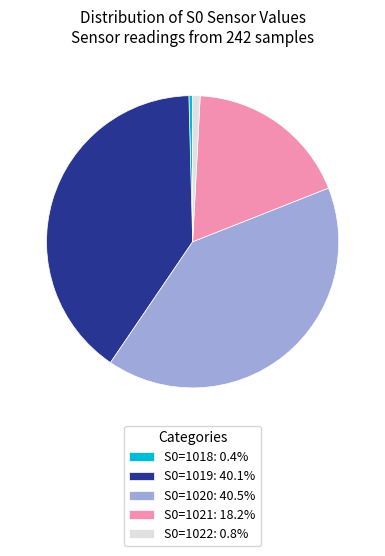

True or false: S0=1018 accounts for 0% of the total.

True